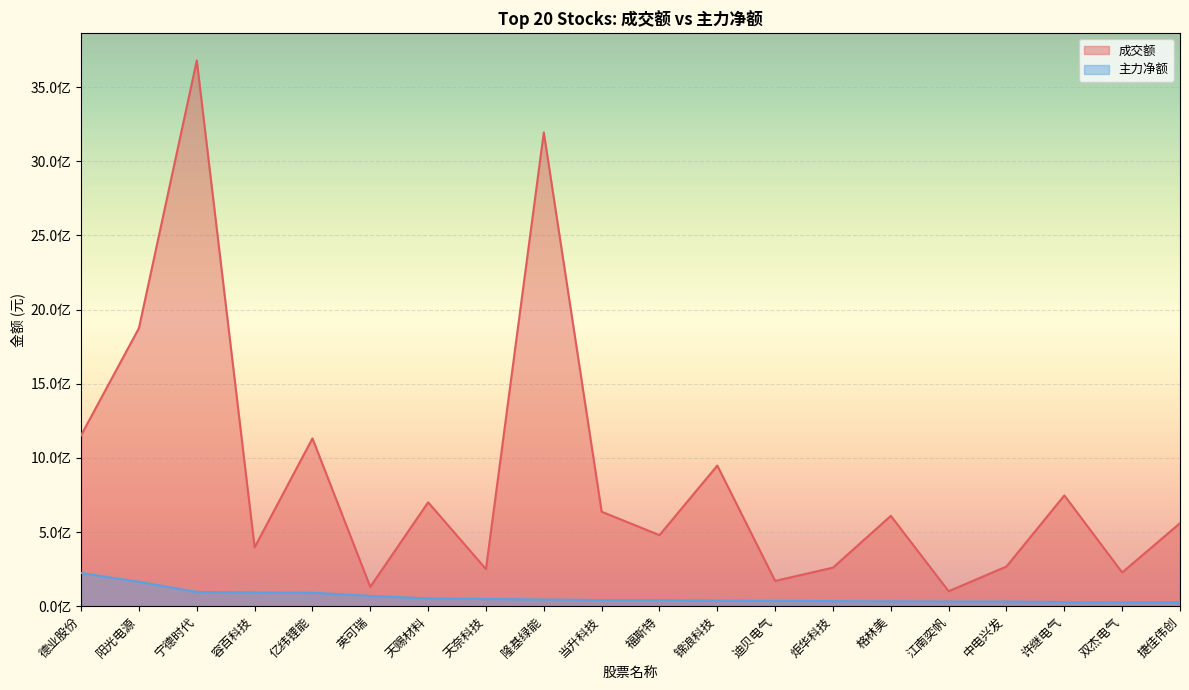

How many interior local peaks does the 成交额 series have?

7